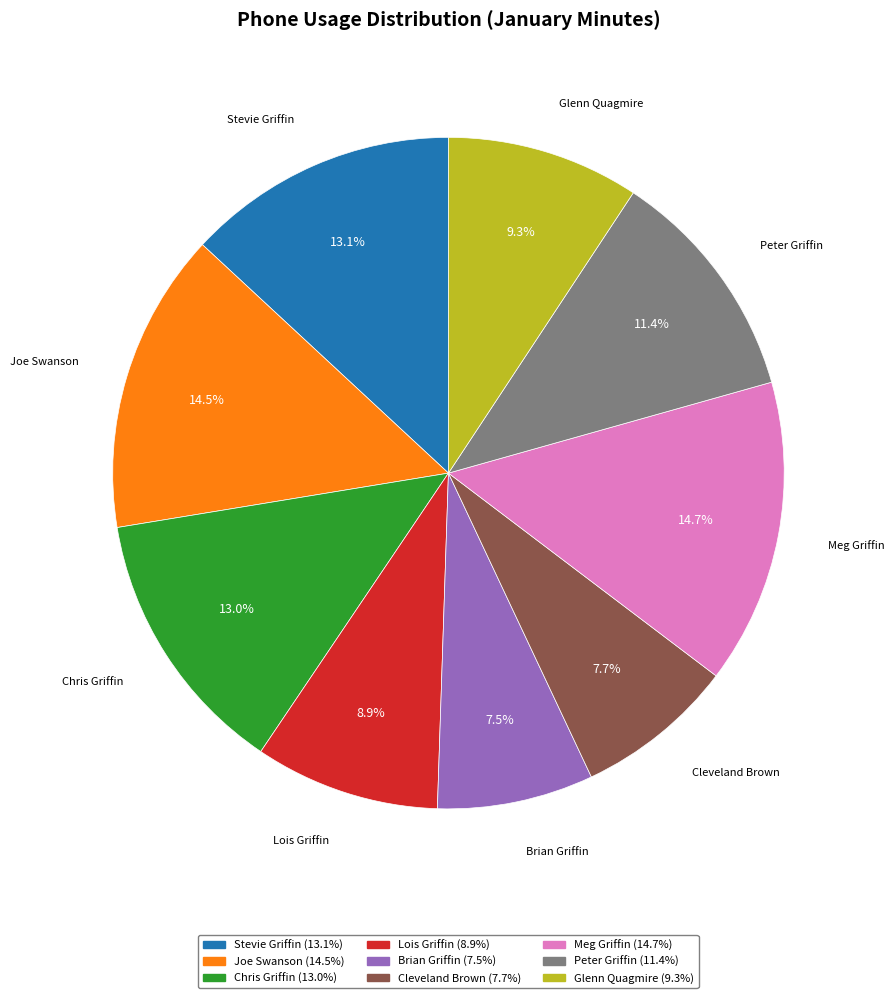

Is Peter Griffin the majority of the pie?

No